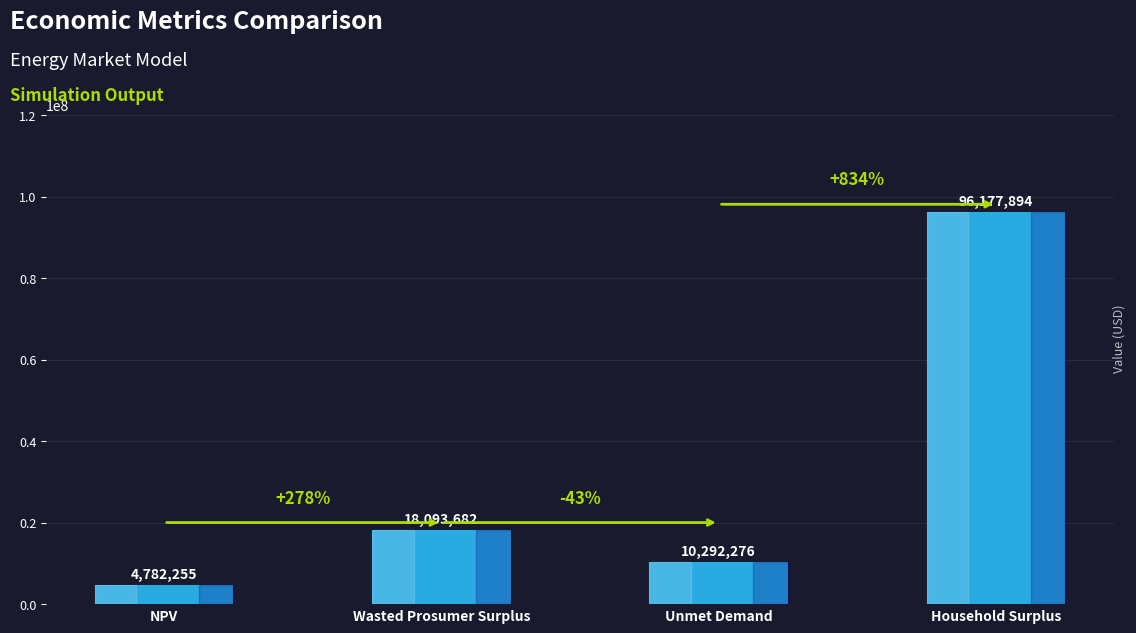

What is the change in value from Wasted Prosumer Surplus to Household Surplus?

+78084212.4